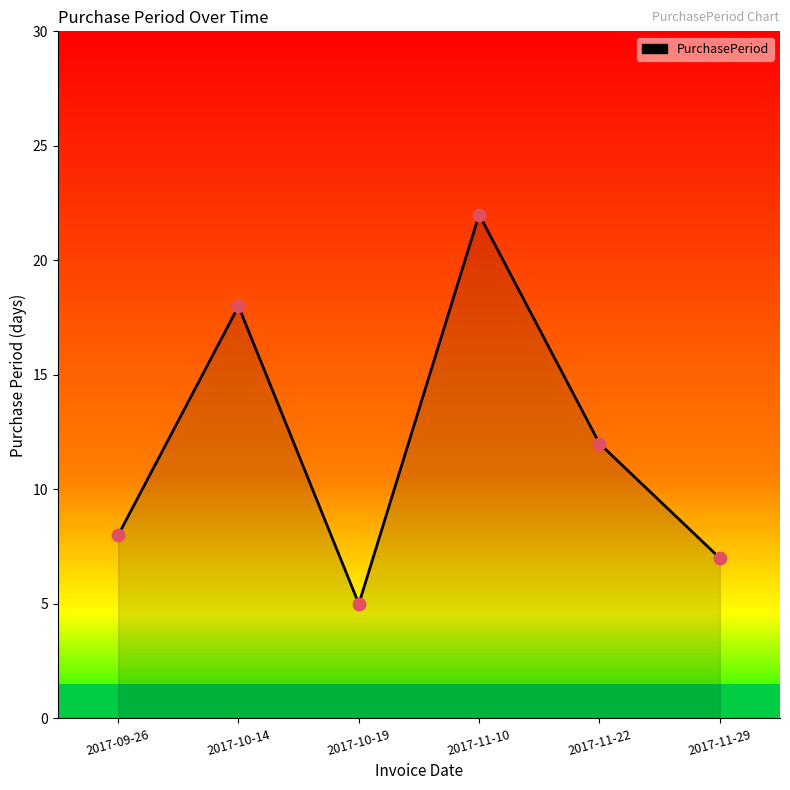

Which has a higher value, 2017-09-26 or 2017-11-10?

2017-11-10